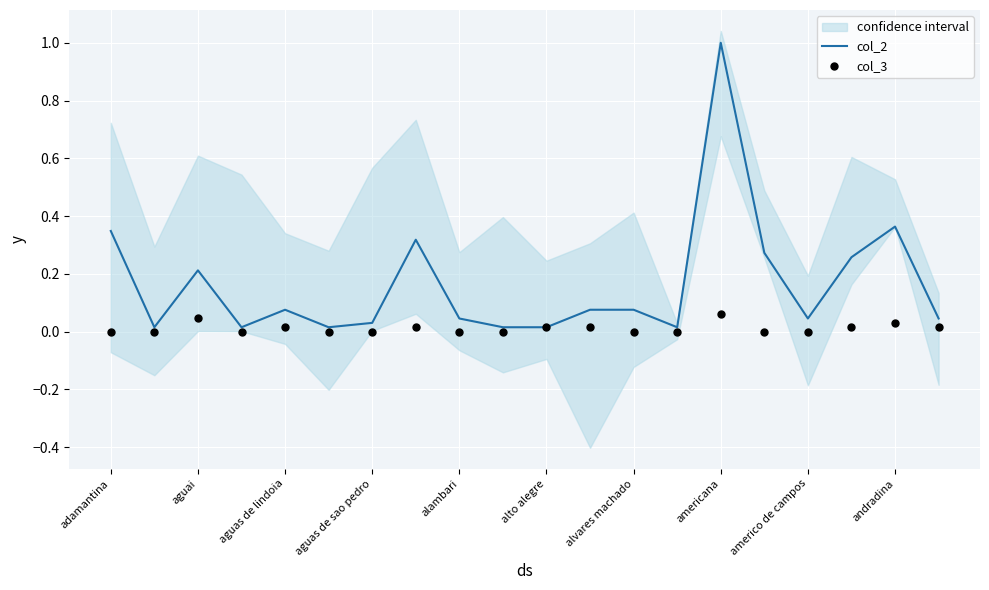

Which series contains the lowest Y value?

col_3